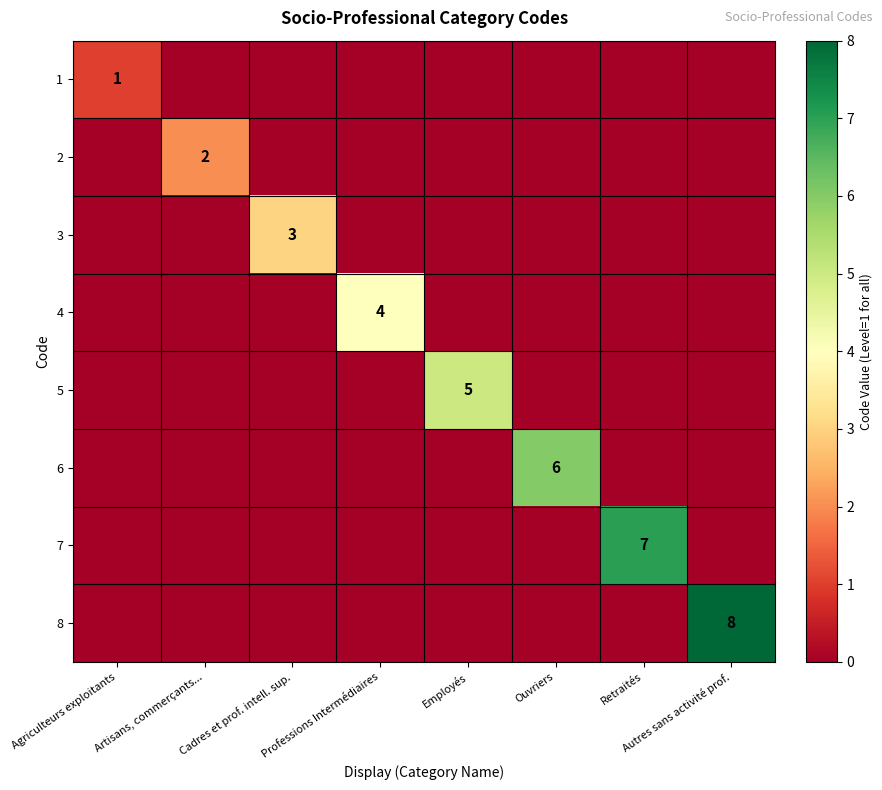

Is it true that 4 equals 0 at Ouvriers?

True